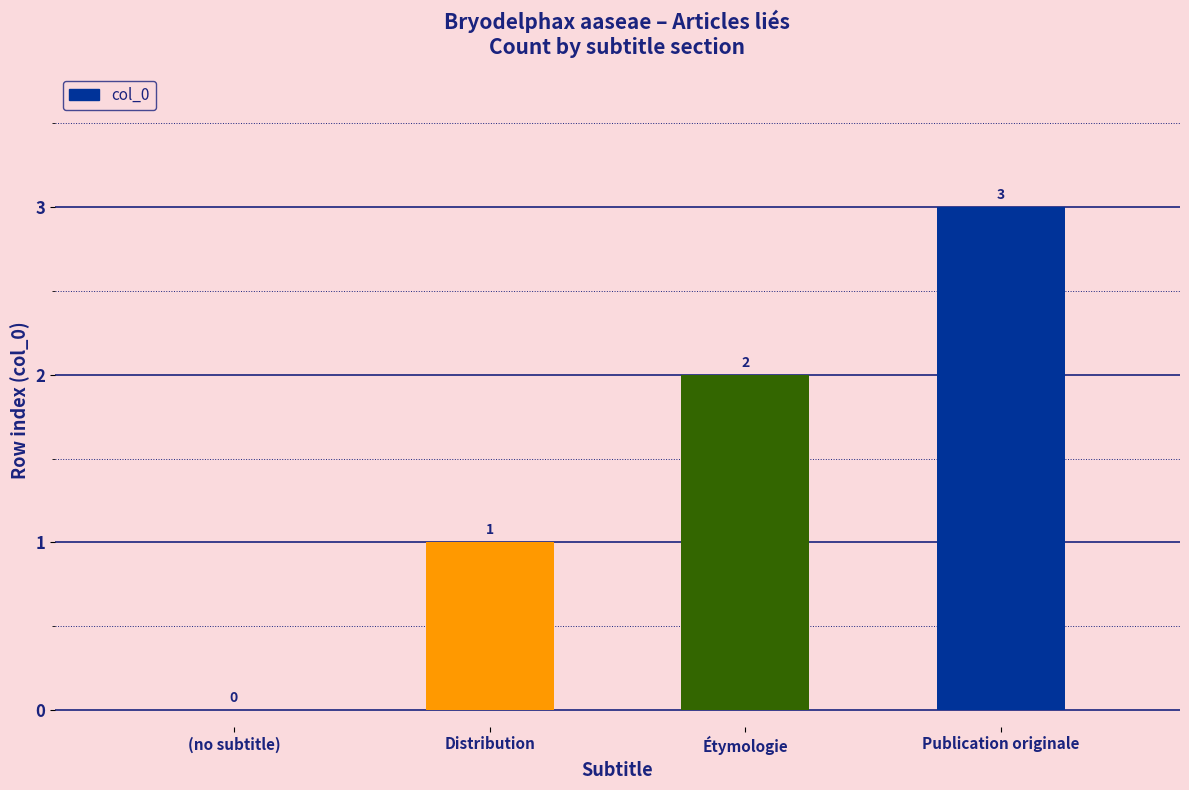

Which category has the highest value across all series?

Publication originale